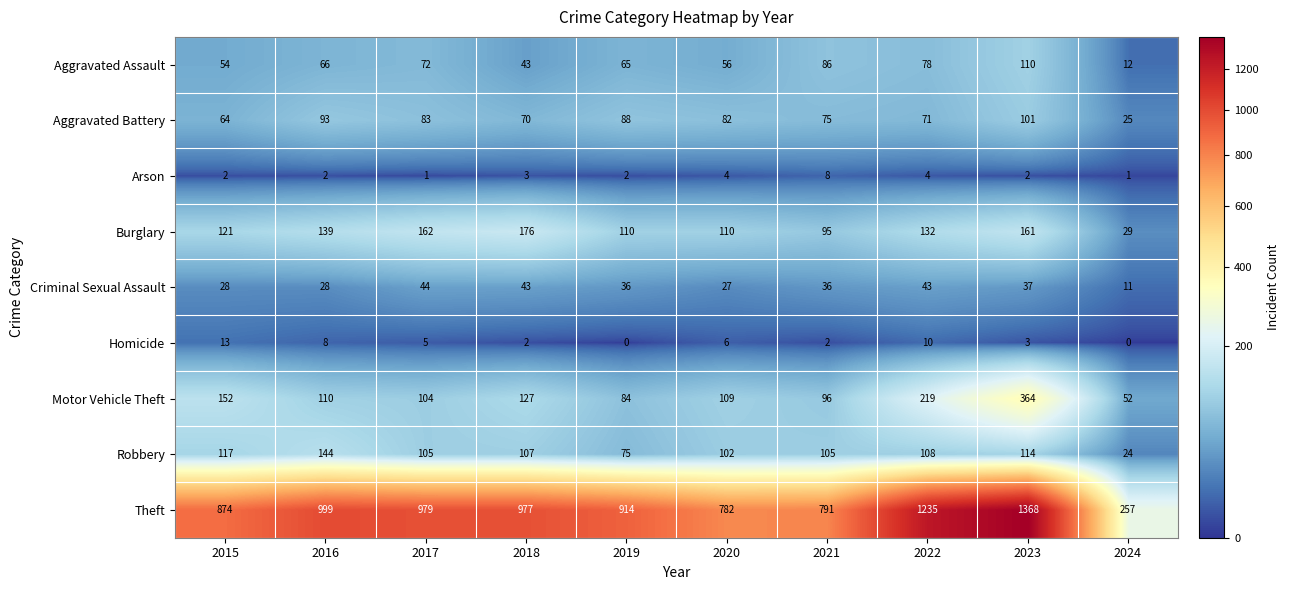

Rank the series by their maximum value, from lowest to highest.

Arson, Homicide, Criminal Sexual Assault, Aggravated Battery, Aggravated Assault, Robbery, Burglary, Motor Vehicle Theft, Theft